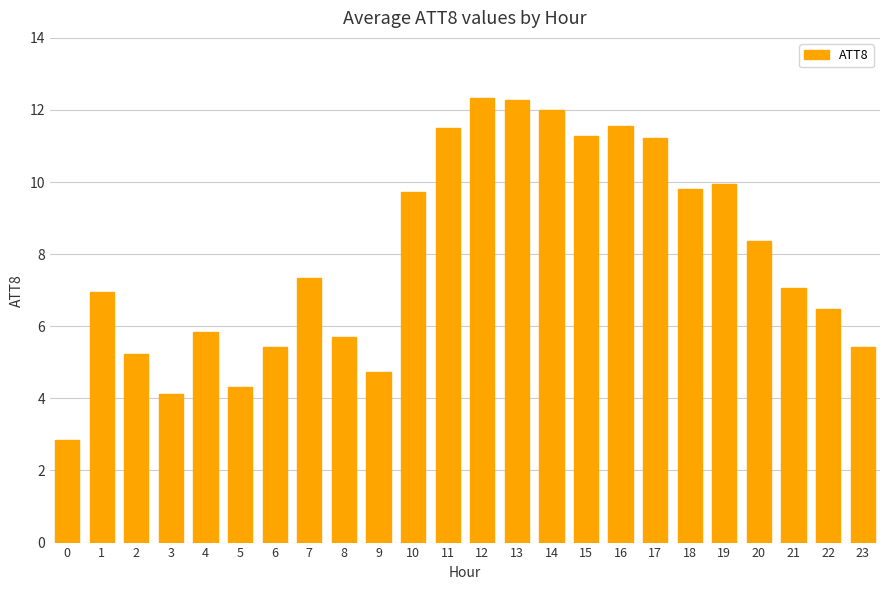

What is the value of the 6th bar from the left?

4.3